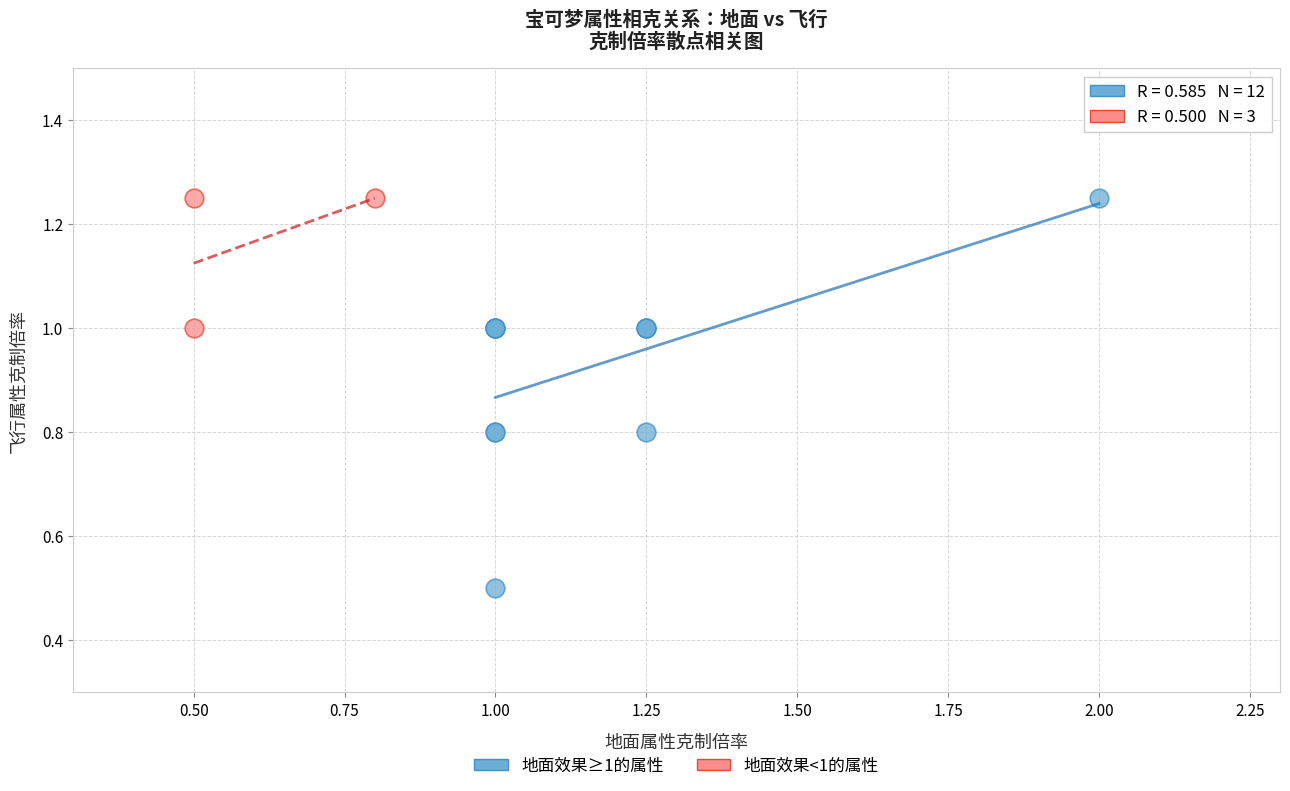

What are all the series names shown in the legend?

地面效果≥1的属性, 地面效果<1的属性